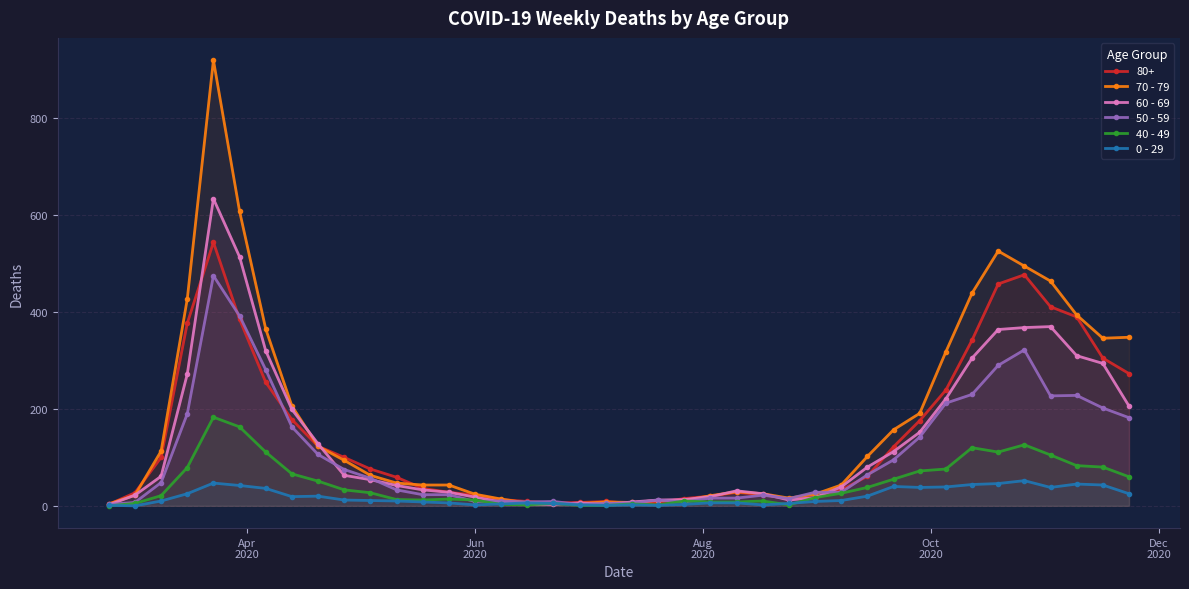

What is the maximum value shown in the chart?

920